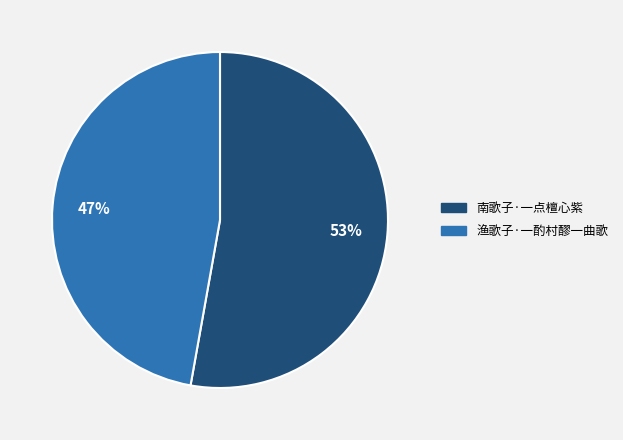

What is the ratio of the value at 渔歌子·一酌村醪一曲歌 to the value at 南歌子·一点檀心紫?

0.9